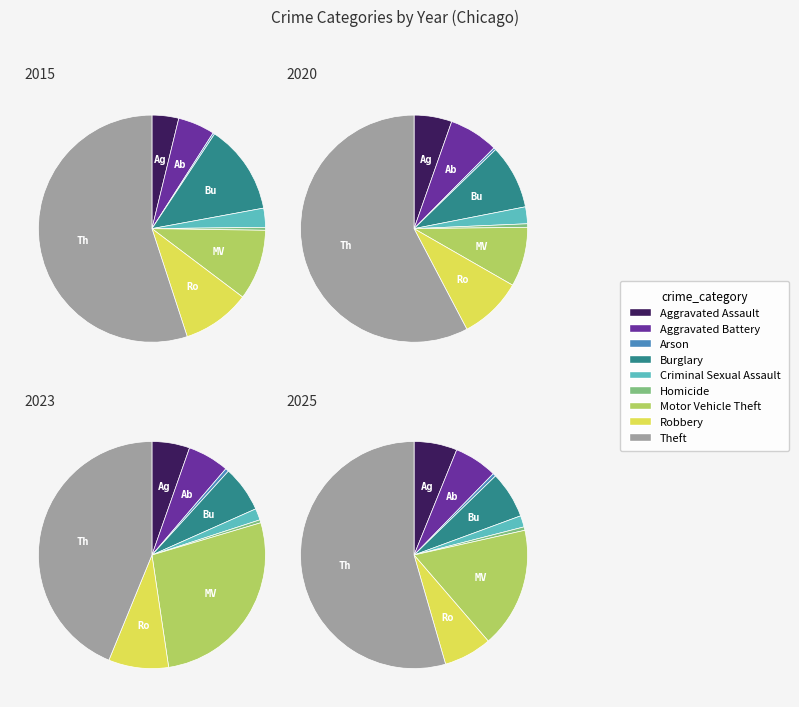

Is it true that 7 is 7% of the pie?

True